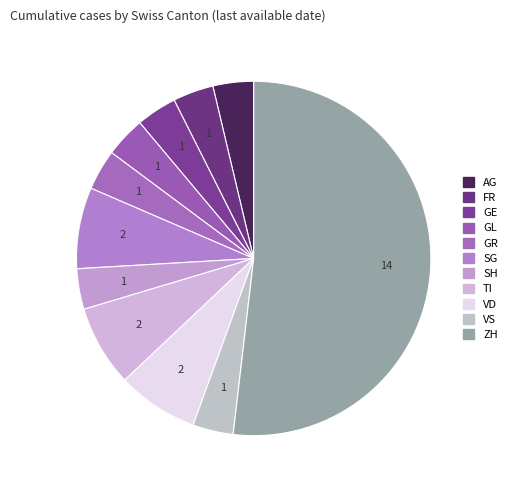

How many segments does this pie chart have?

11